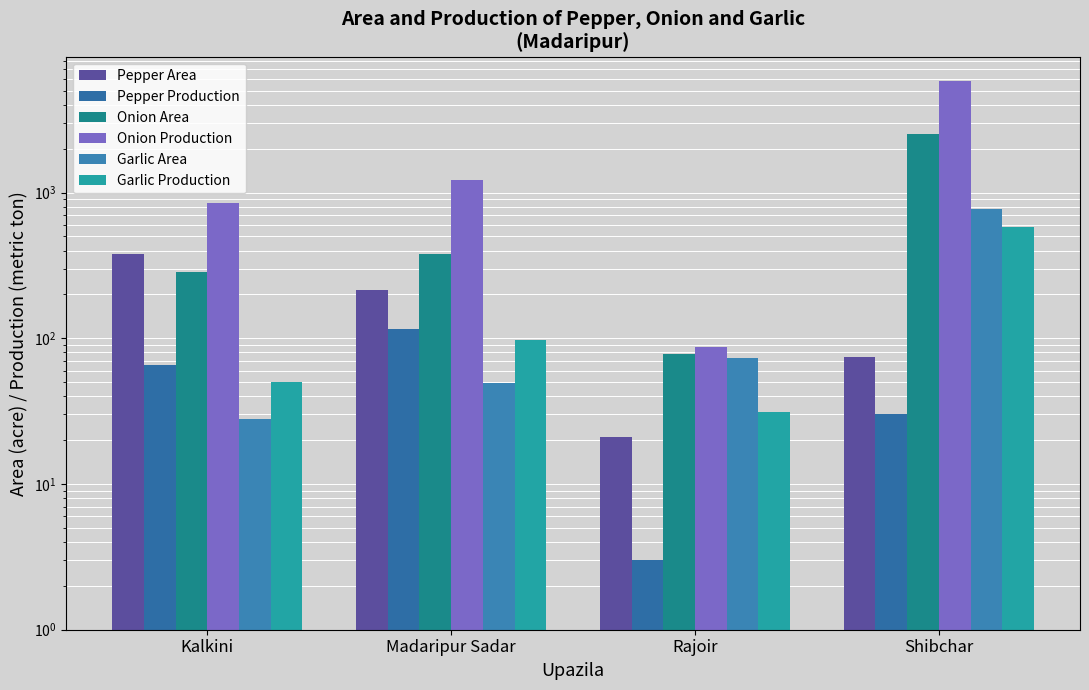

Which category has the lowest value in the Pepper Production series?

Rajoir